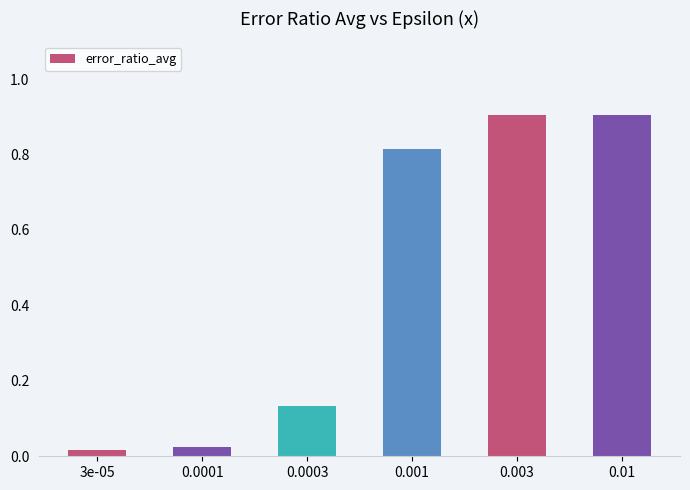

The value at 0.0003 is 0.0. True or false?

False